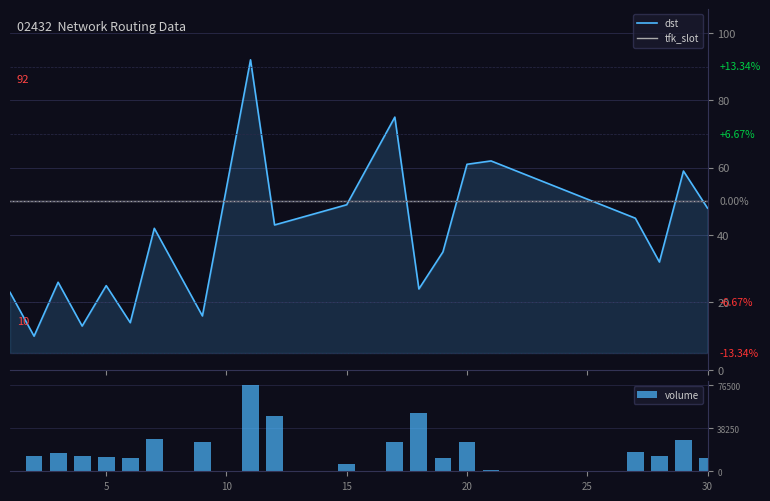

What is the maximum value for volume?

76500